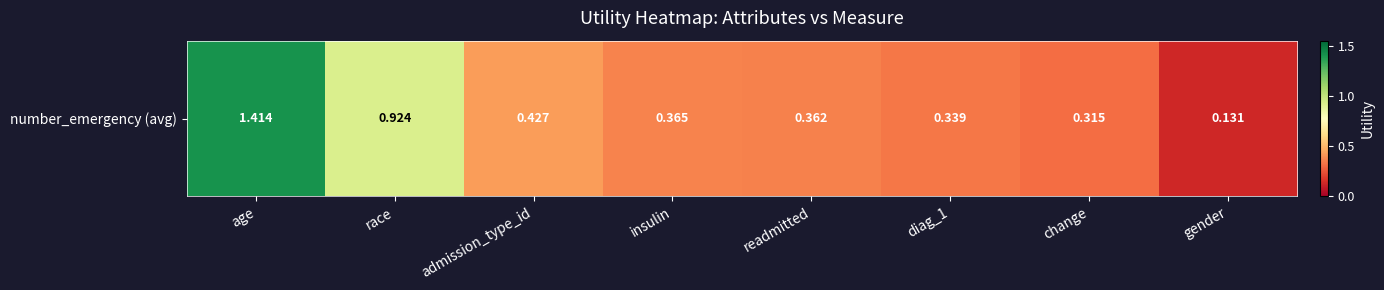

Rank the categories by value from highest to lowest.

age, race, admission_type_id, insulin, readmitted, diag_1, change, gender